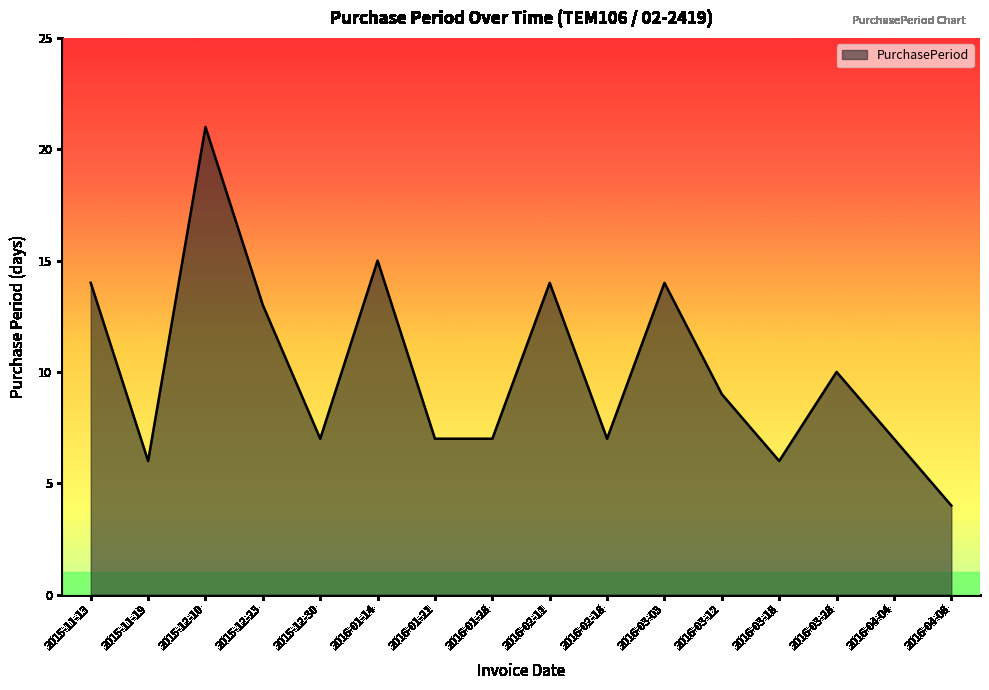

At which category does the data reach its first local peak?

2015-12-10